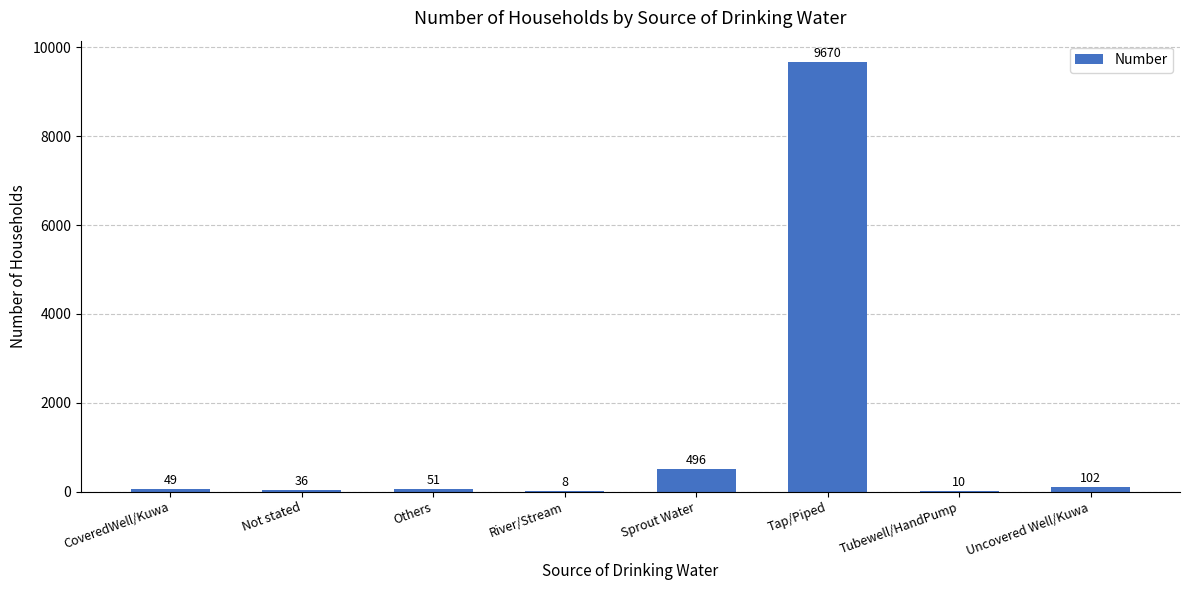

The chart shows a value of 10 at Tubewell/HandPump. True or false?

True